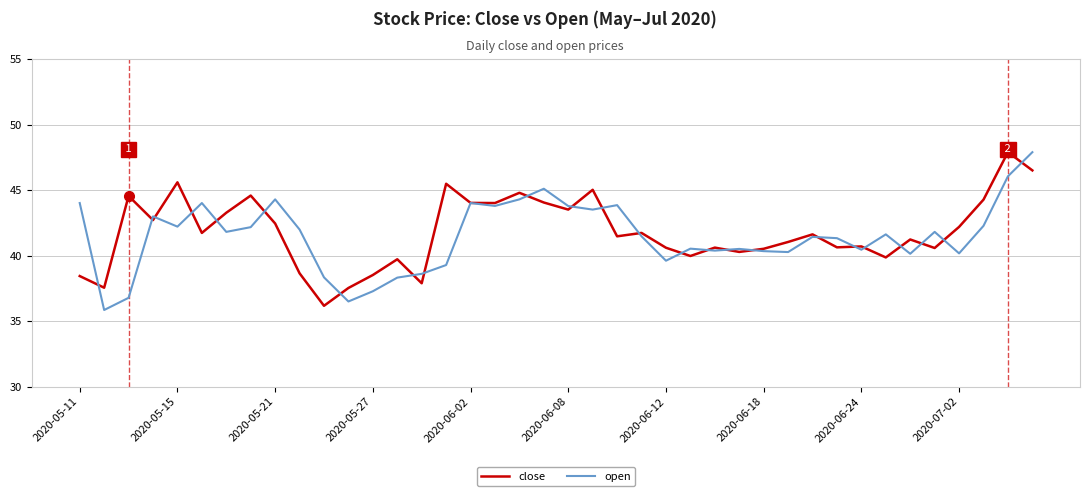

At how many categories does at least one series exceed 46?

2